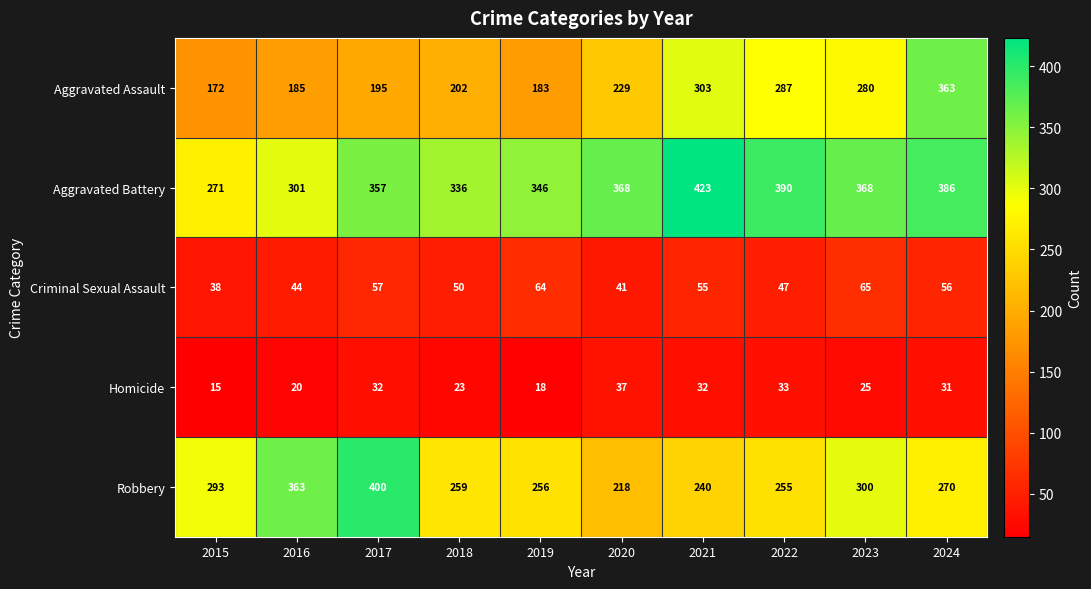

Which category has the highest value across all series?

2021